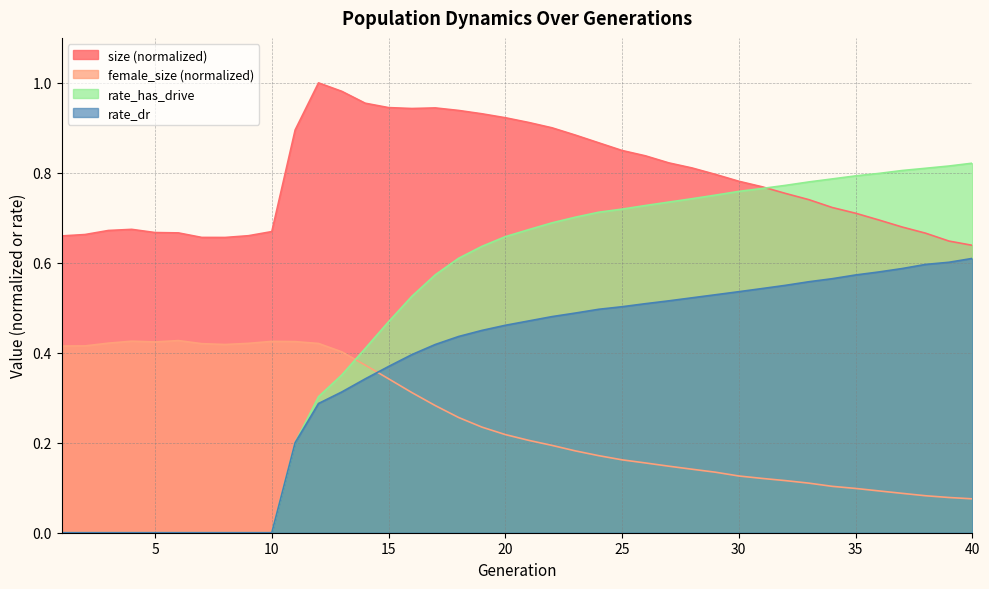

At which label is size closest to 0?

40